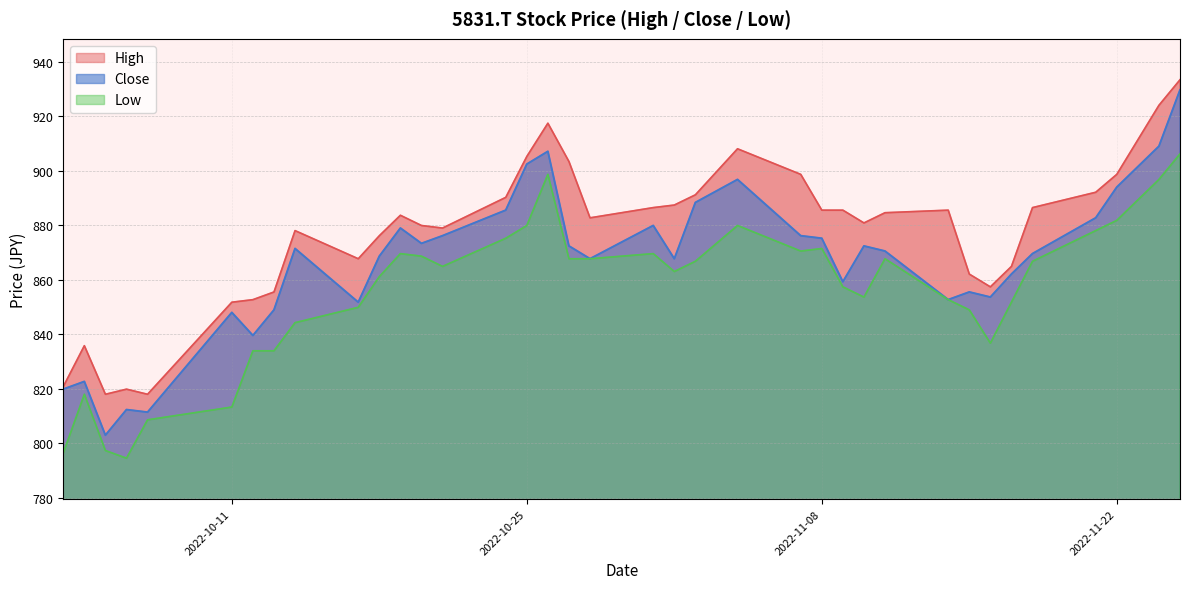

Where is the first local maximum for Low?

2022-10-04